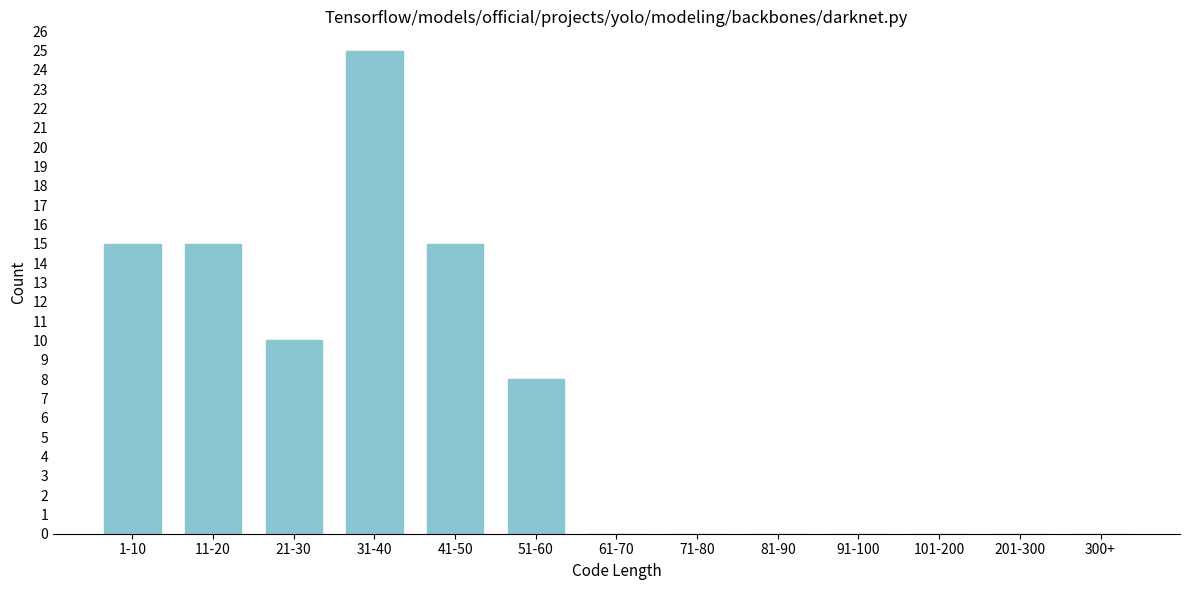

Reading left to right, transcribe all the data shown in this chart.

1-10=15	11-20=15	21-30=10	31-40=25	41-50=15	51-60=8	61-70=0	71-80=0	81-90=0	91-100=0	101-200=0	201-300=0	300+=0